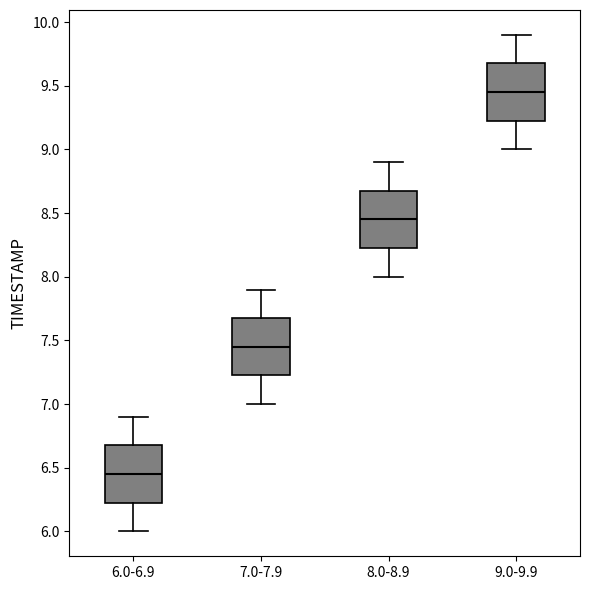

Where is the upper edge of the box for 9.0-9.9 on the y-axis? The values are not printed on the chart, so give them approximately, as read against the axis.

9.70